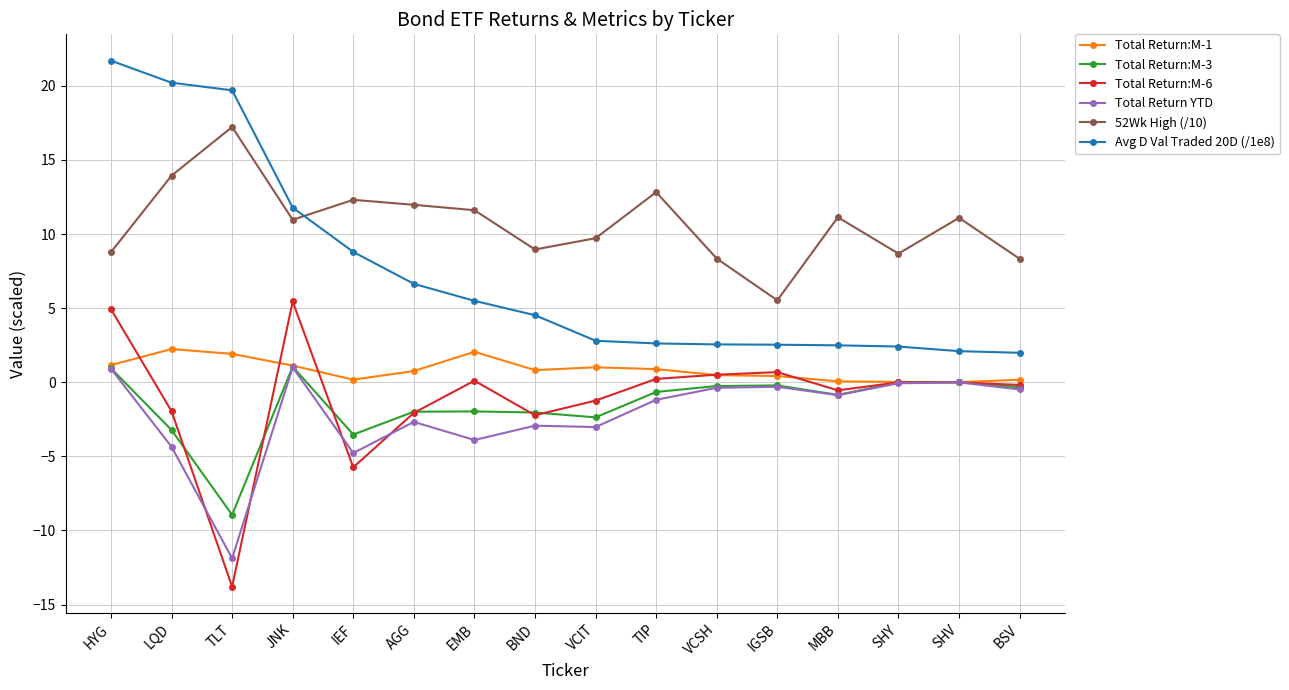

What is the label of the 2nd point from the left?

LQD